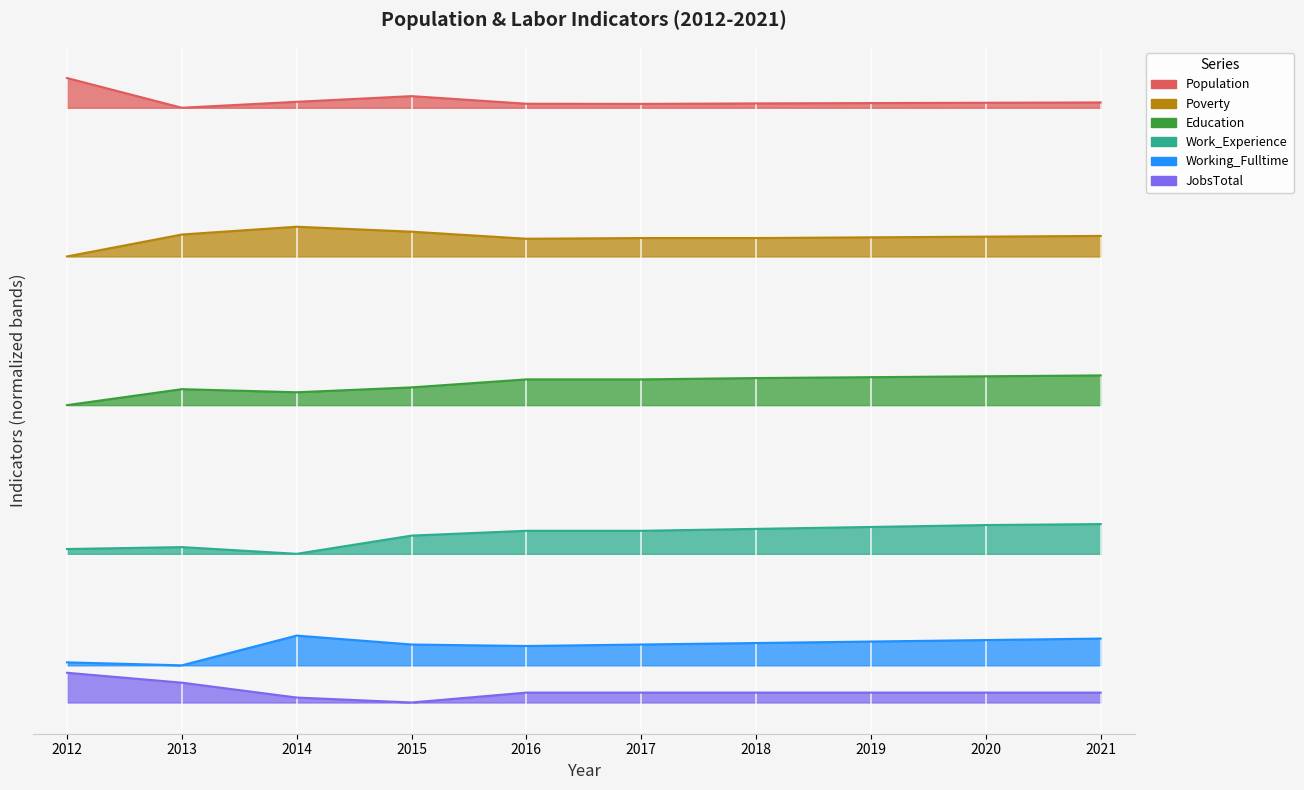

Where is Population nearest to the value 819?

2015